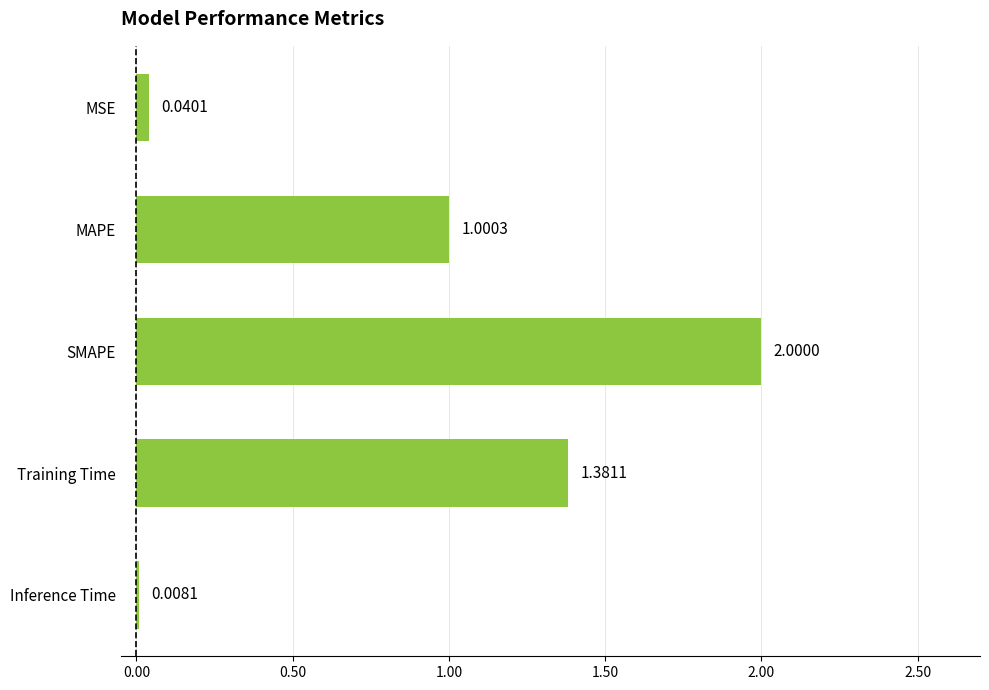

What is the sum of the values at MSE and MAPE?

1.0